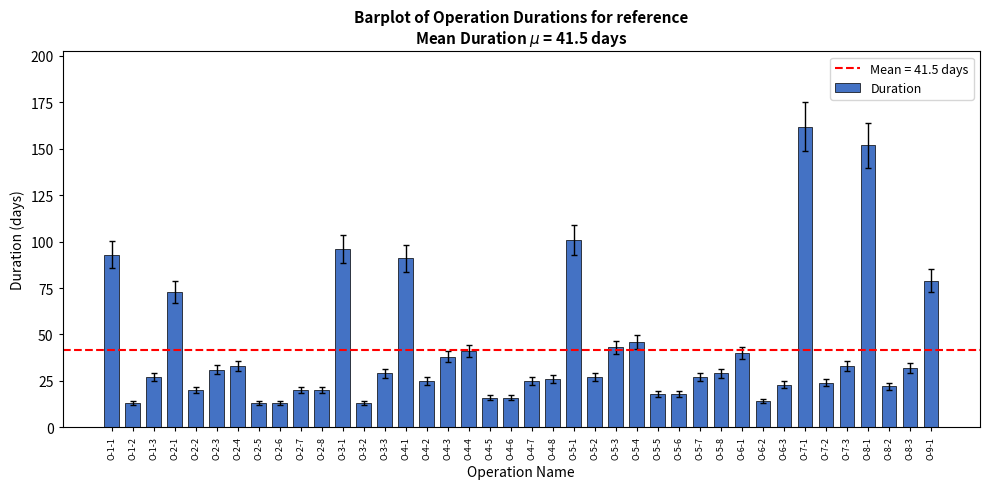

What is the sum of the values at O-5-4 and O-5-2?

73